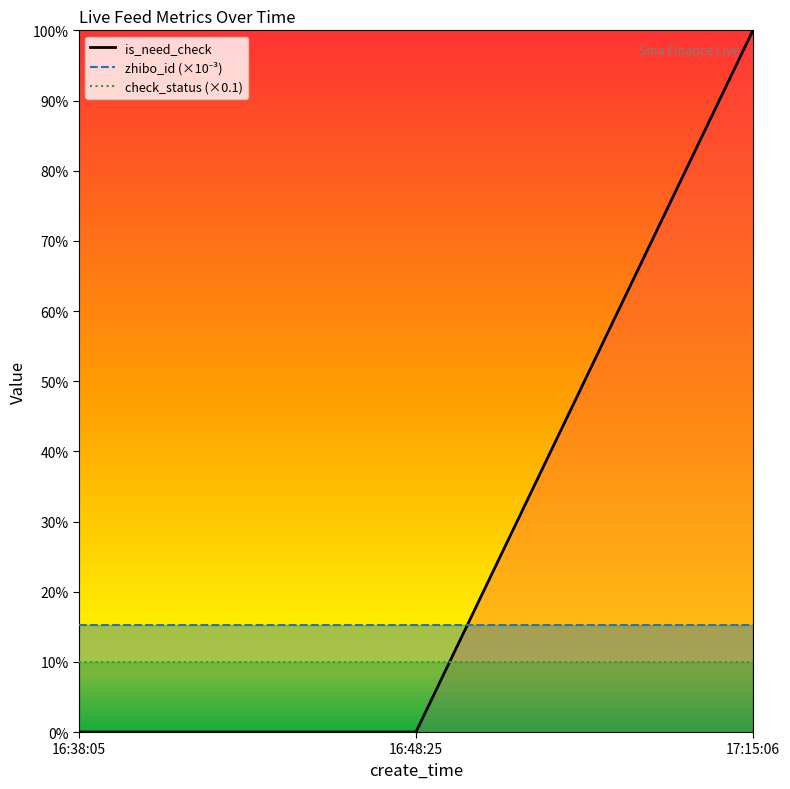

Which series changed the most between 16:48:25 and 17:15:06?

is_need_check_line